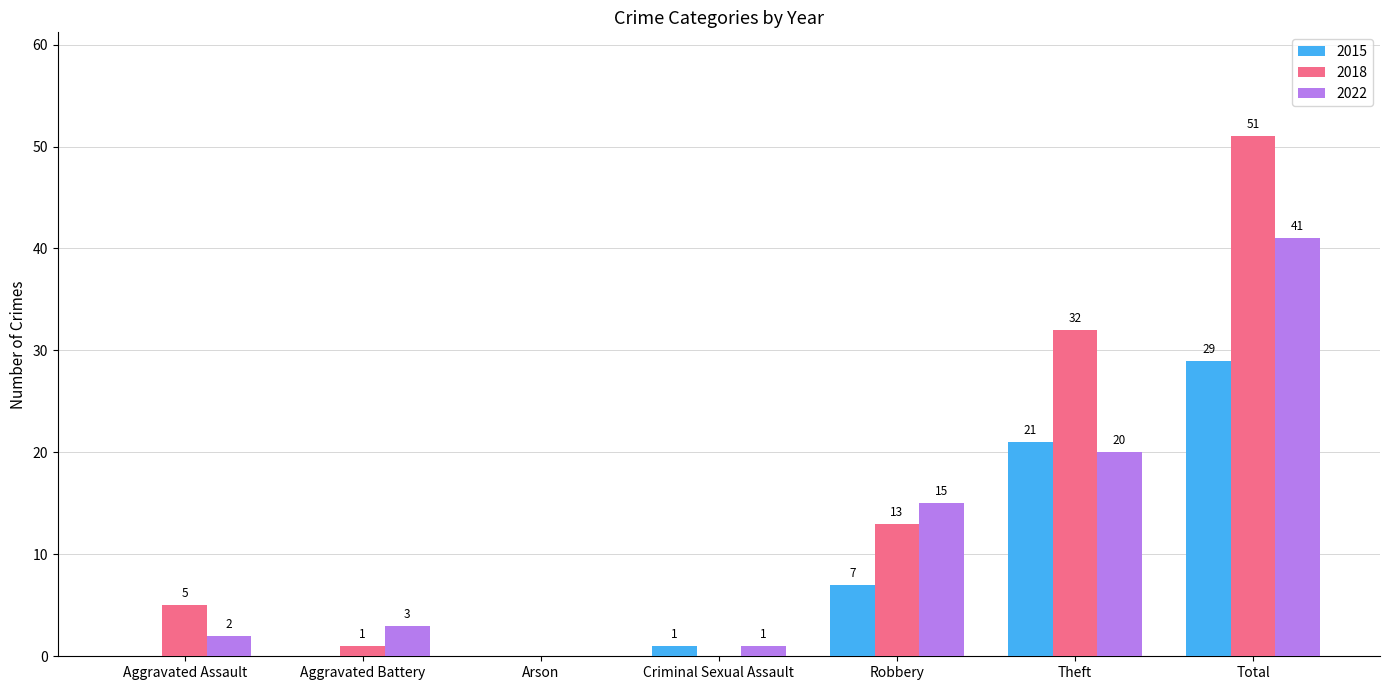

The 2022 series shows -16 at Arson. True or false?

False